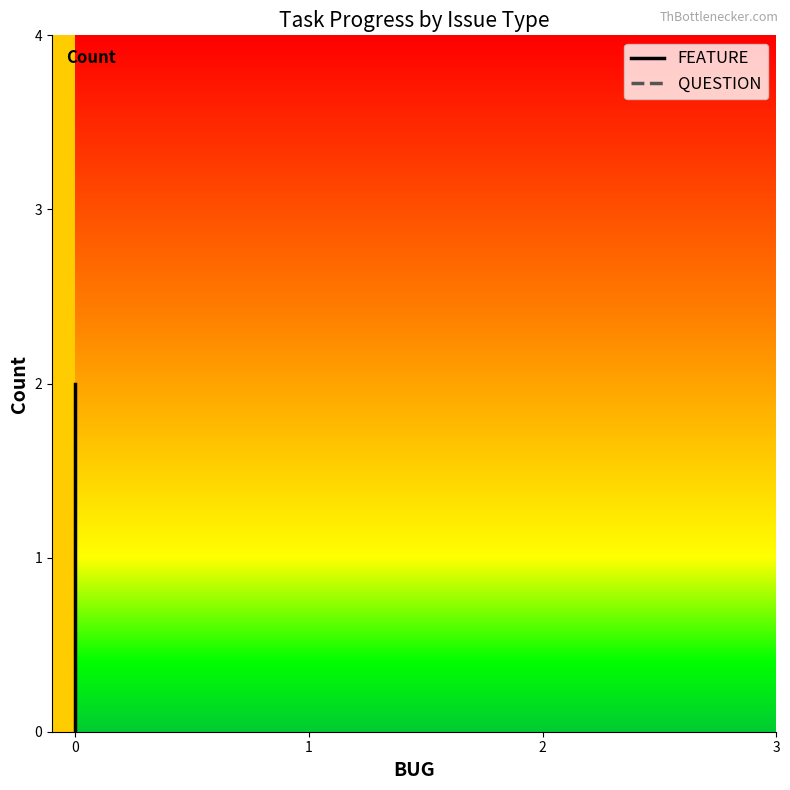

What is the greatest value displayed?

2